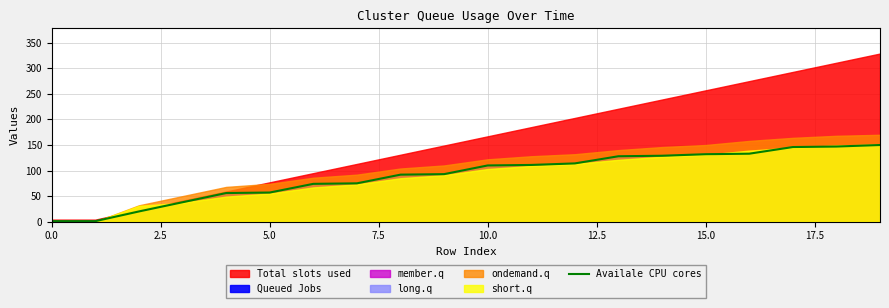

The Availale CPU cores series shows 110 at 10.0. True or false?

True